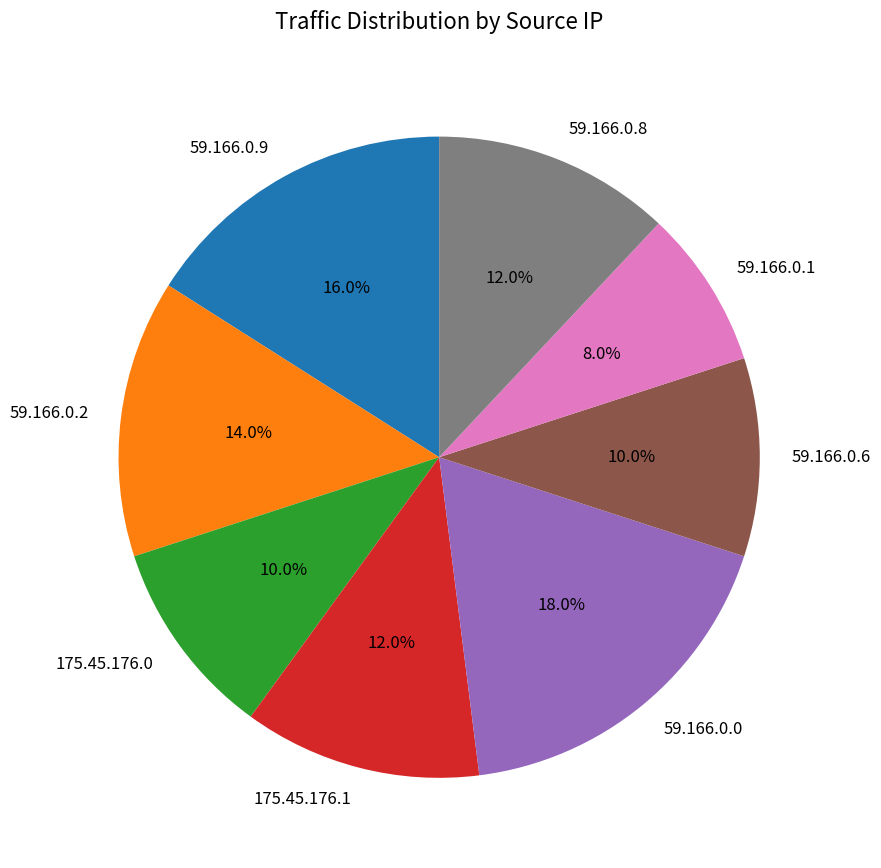

To the nearest percent, what is the average slice percentage?

12%